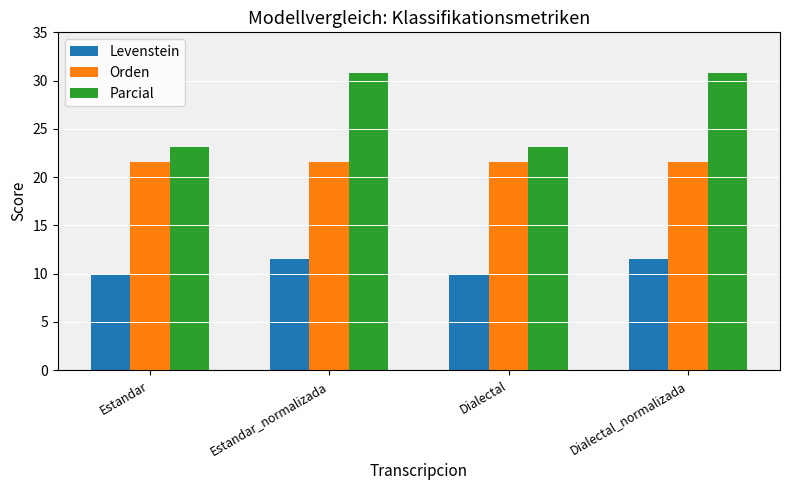

Reading left to right, what are all the values shown in this chart?

Levenstein: Estandar=10.0	Estandar_normalizada=11.5	Dialectal=10.0	Dialectal_normalizada=11.5
Orden: Estandar=21.6	Estandar_normalizada=21.6	Dialectal=21.6	Dialectal_normalizada=21.6
Parcial: Estandar=23.1	Estandar_normalizada=30.8	Dialectal=23.1	Dialectal_normalizada=30.8